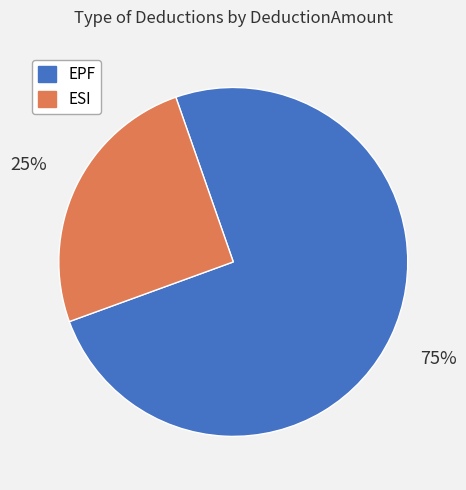

The ESI slice represents 25% of the pie. True or false?

True